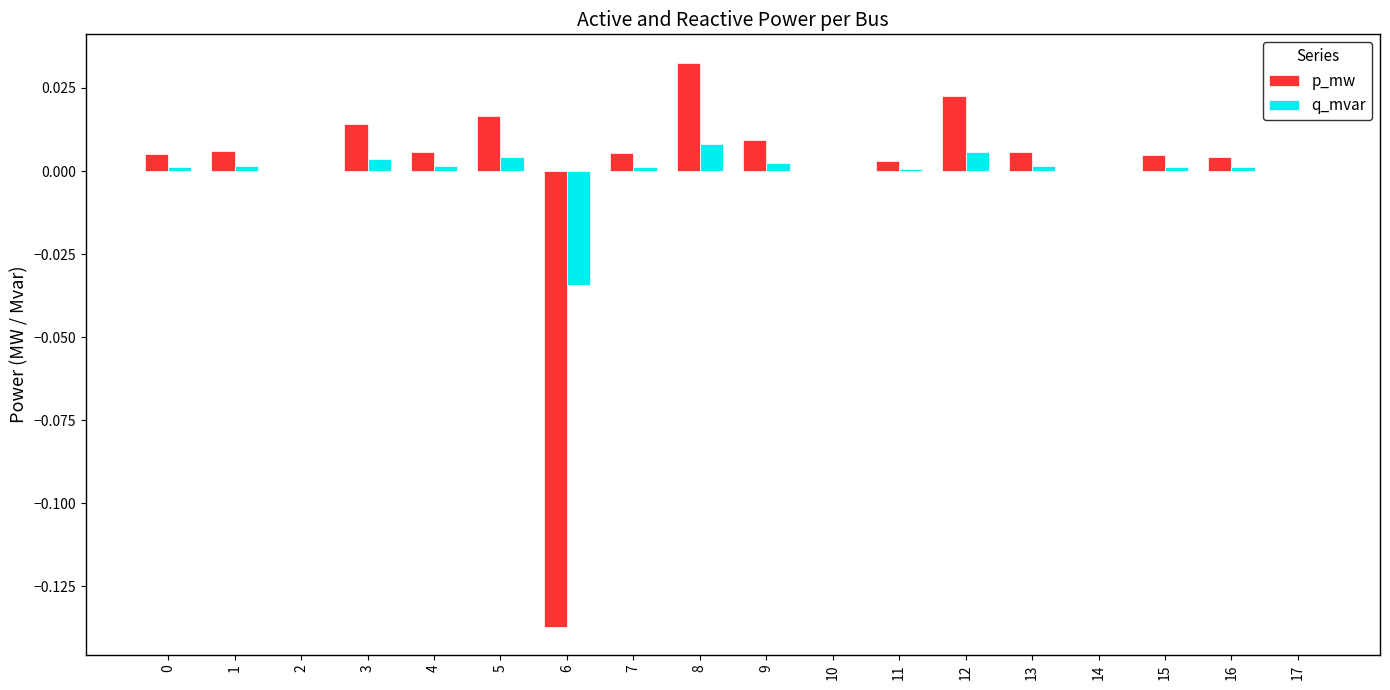

Is it true that p_mw equals 0.0 at 7?

True